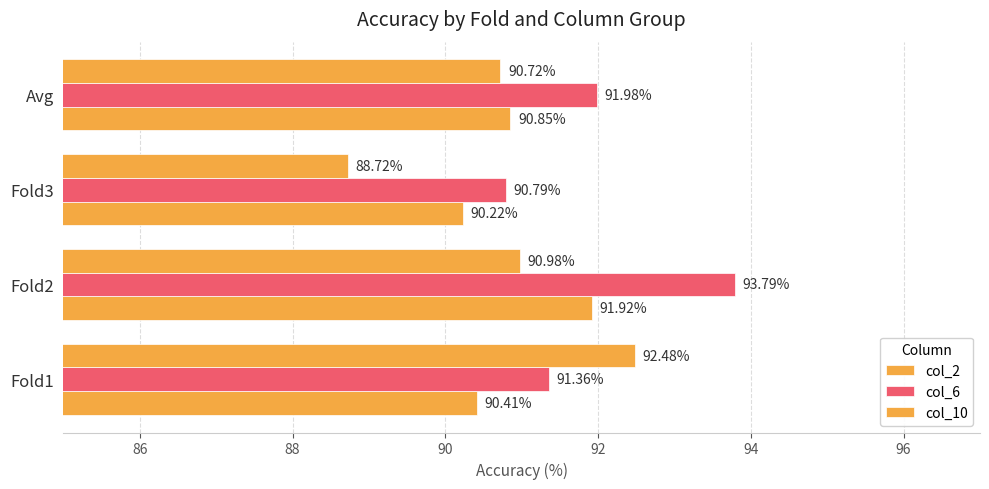

Count the number of categories in the chart.

4